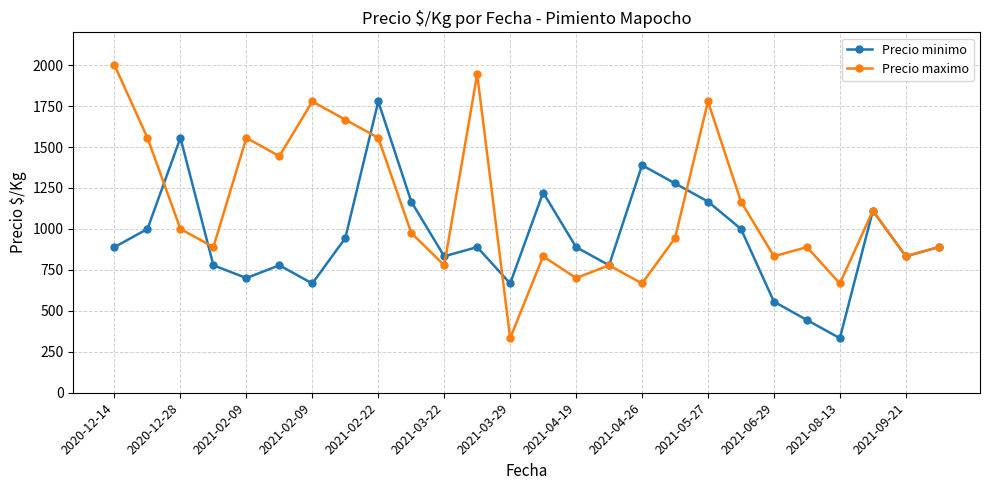

In Precio maximo, how many points are lower than both neighbors (excluding endpoints)?

9